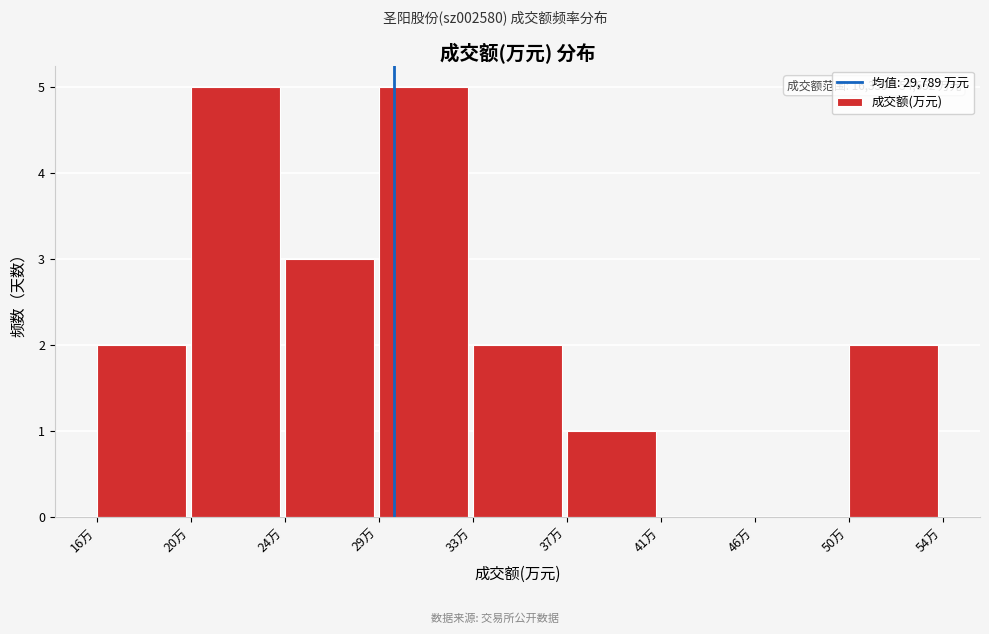

Reading left to right, what are all the values shown in this chart?

16万=2	20万=5	24万=3	29万=5	33万=2	37万=1	41万=0	46万=0	50万=2